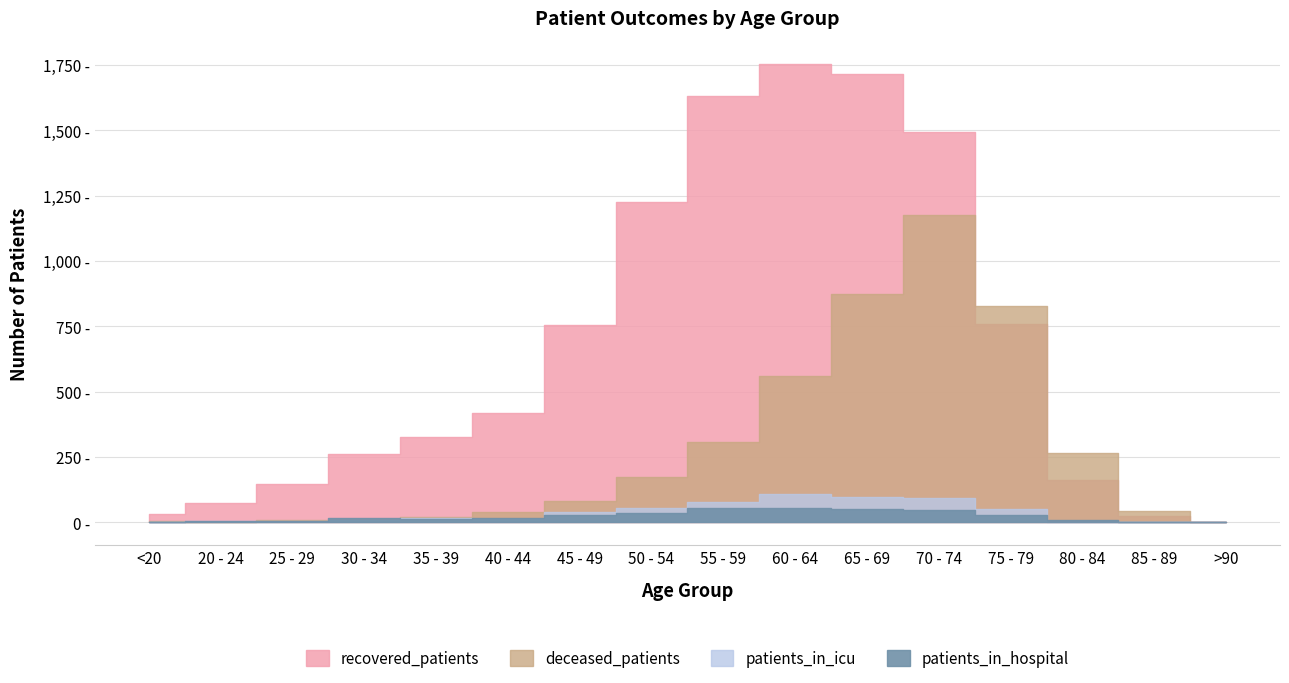

What is the label of the 7th point from the left?

45 - 49